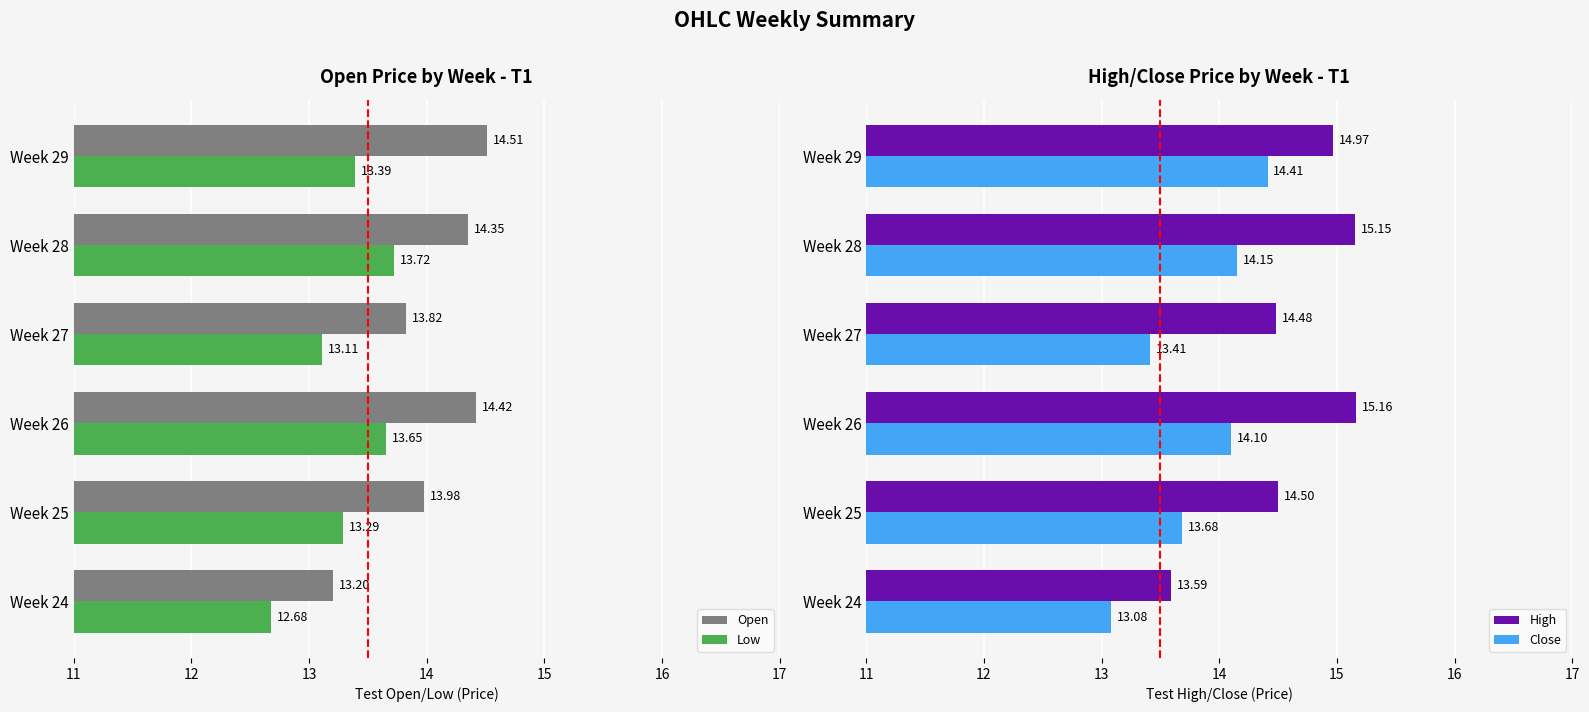

What is the minimum value shown in the chart?

12.7